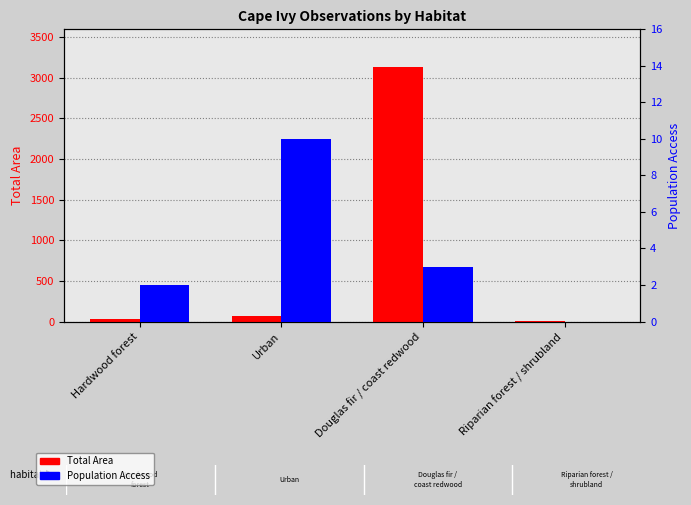

What is the difference between the maximum and minimum values in the Total Area series?

3127.2